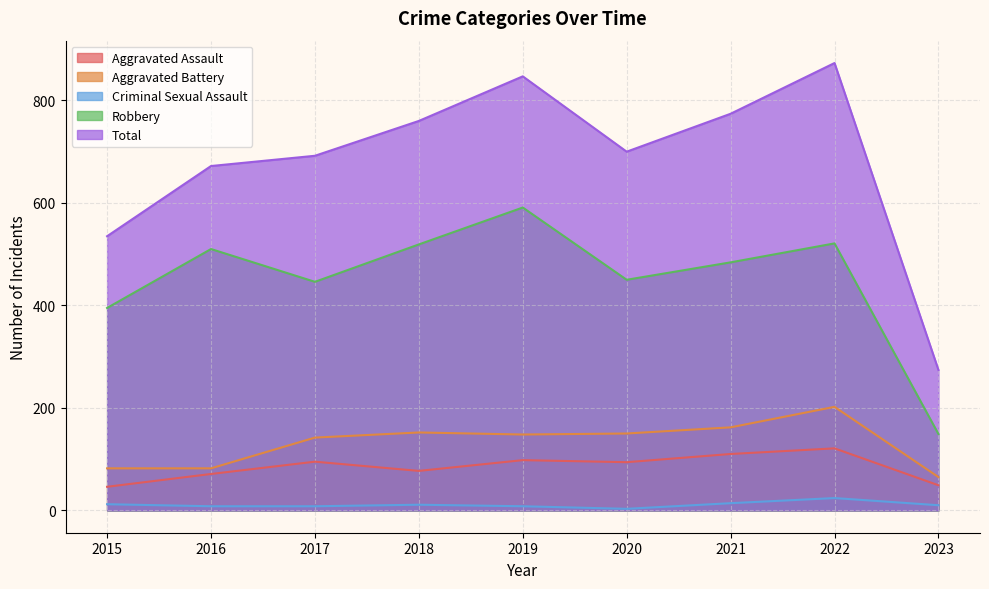

Does the chart have visible grid lines?

Yes